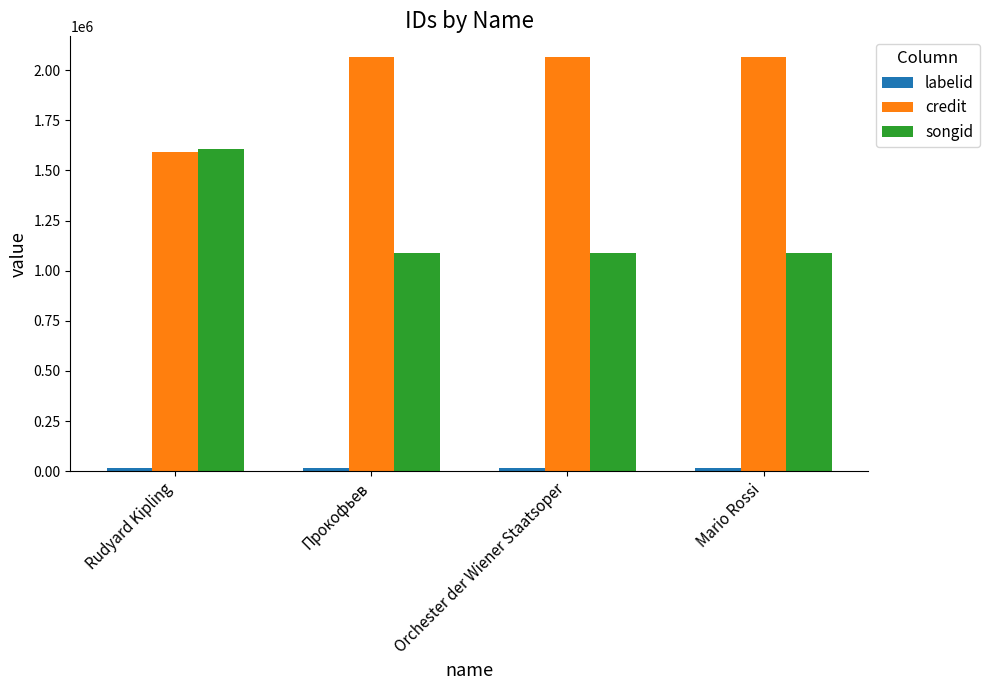

Which category has the highest value in the songid series?

Rudyard Kipling